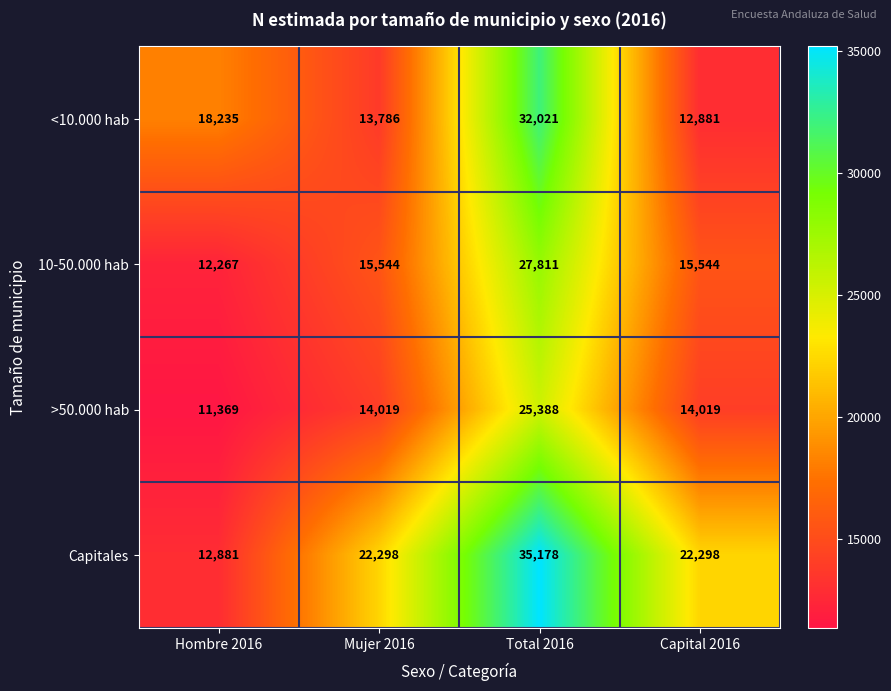

At which category is the sum across all series the highest?

Total 2016